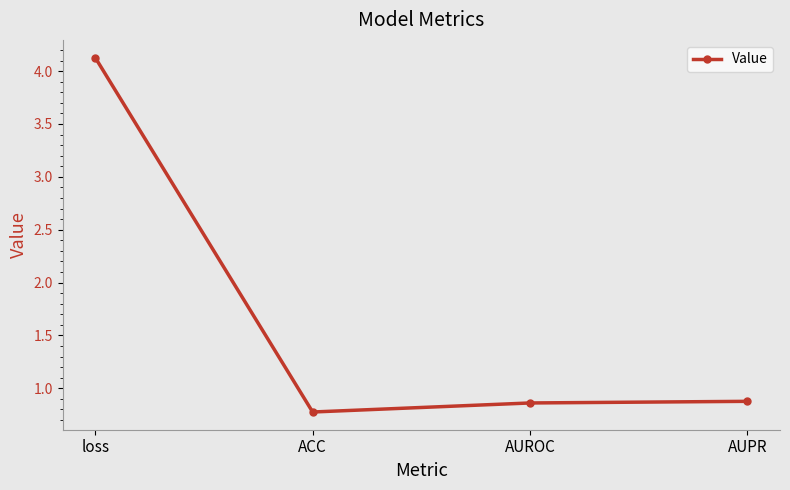

What is the sum of all values?

6.6